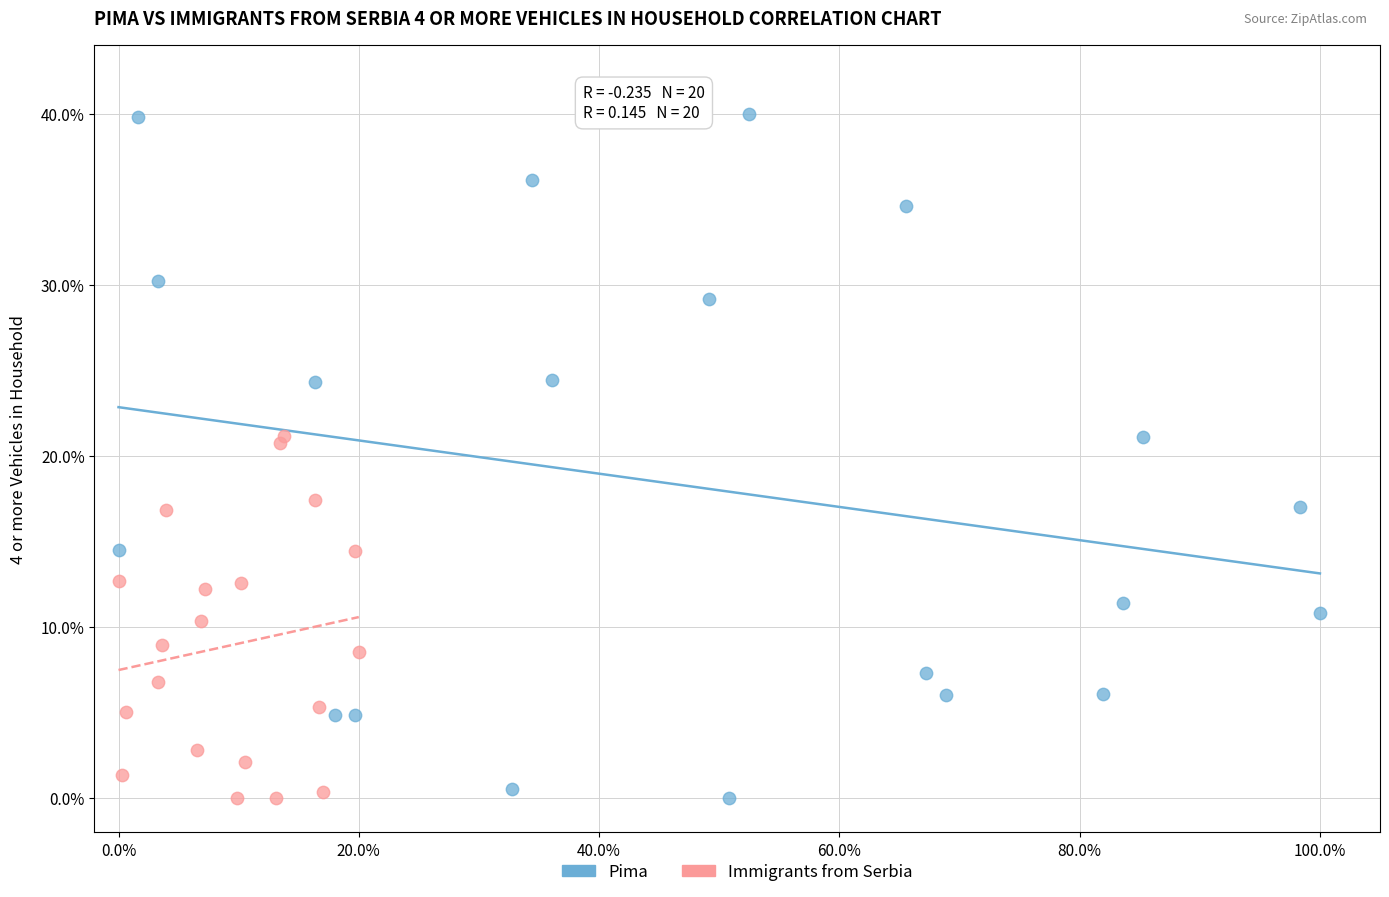

Which series has the largest Y range (max minus min)?

Pima